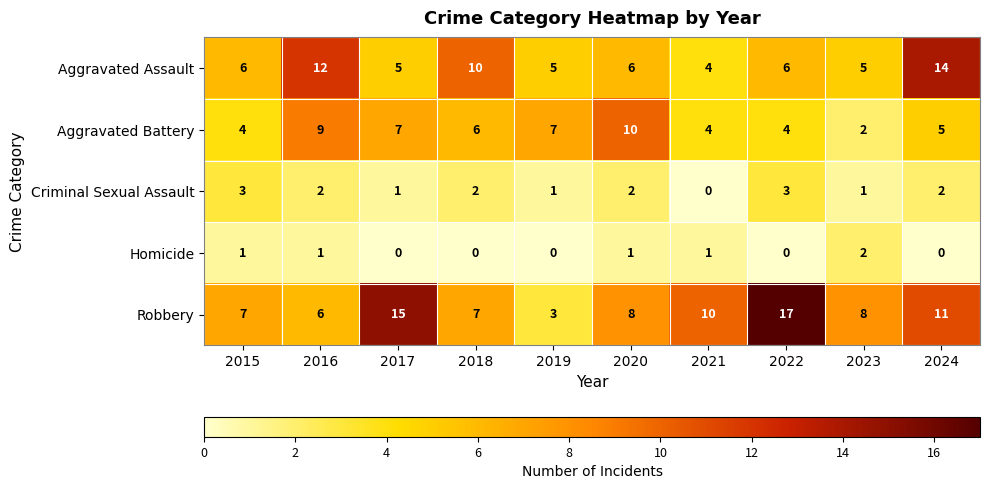

Which series has the largest range (max minus min)?

Robbery